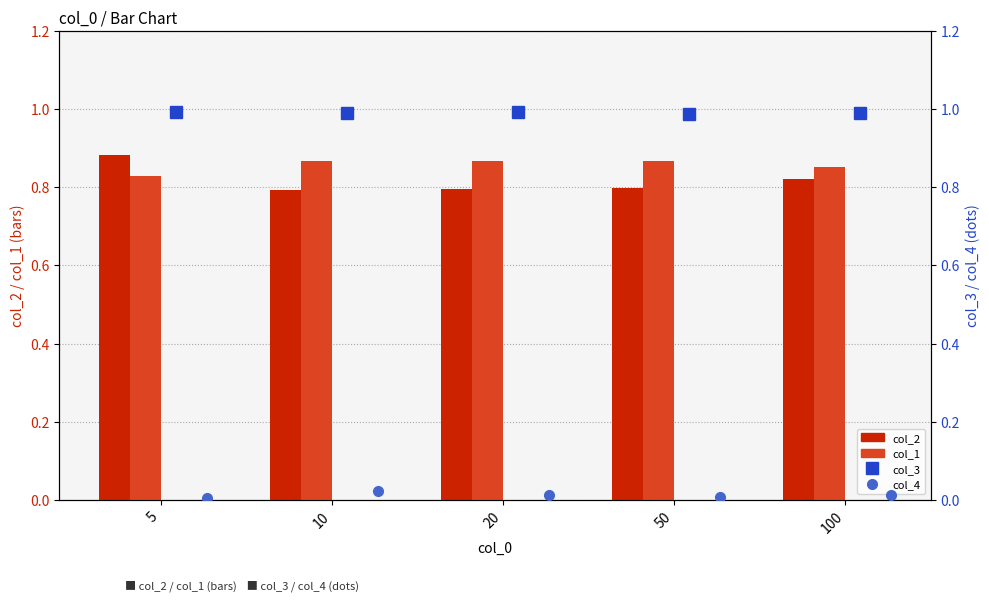

Is it true that col_2 equals 0.6 at 5?

False